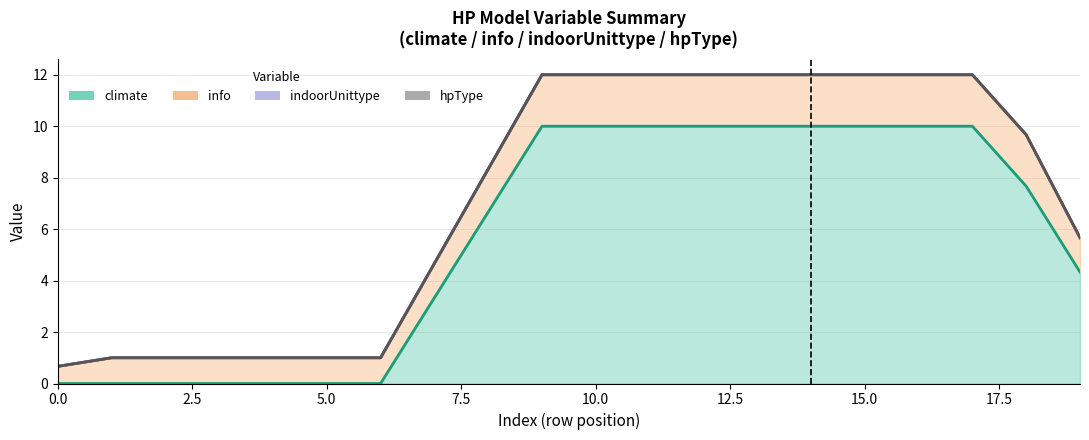

True or false: info and indoorUnittype intersect in this chart.

False